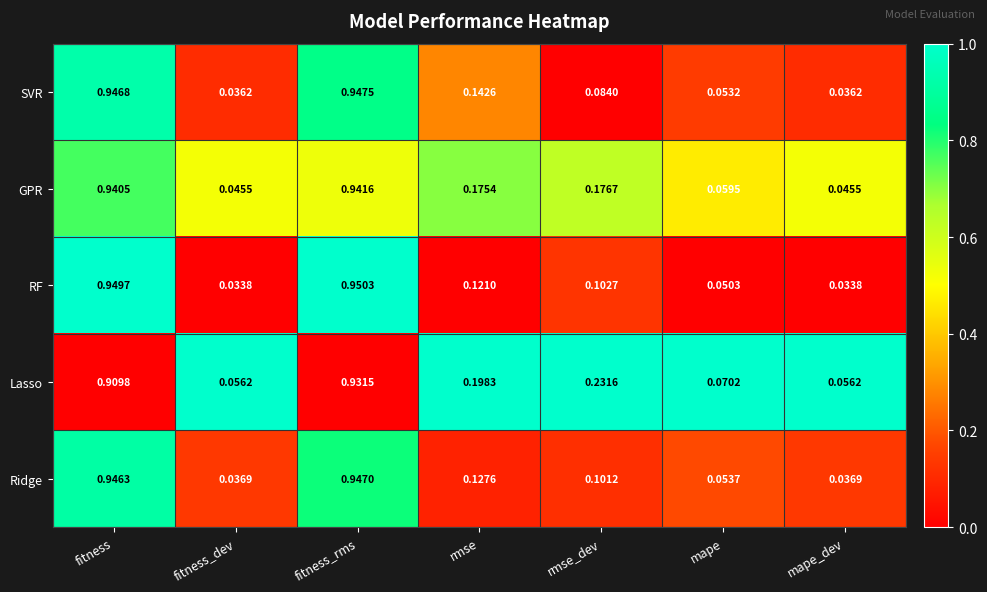

Which label corresponds to the largest value in the chart?

fitness_rms